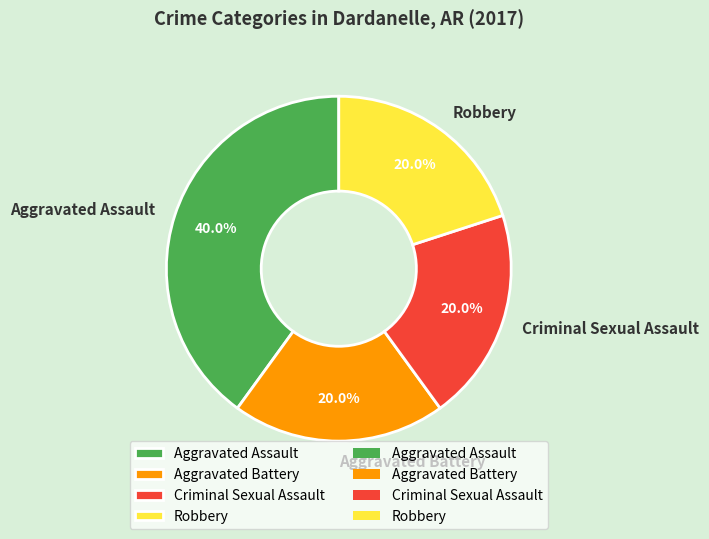

What percentage is the Robbery slice, to the nearest percent?

20%